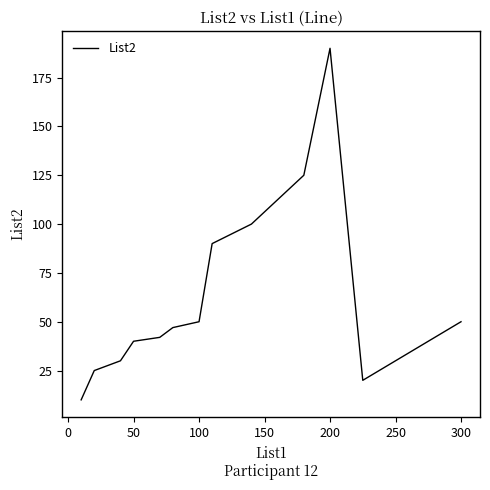

What is the maximum value shown in the chart?

190